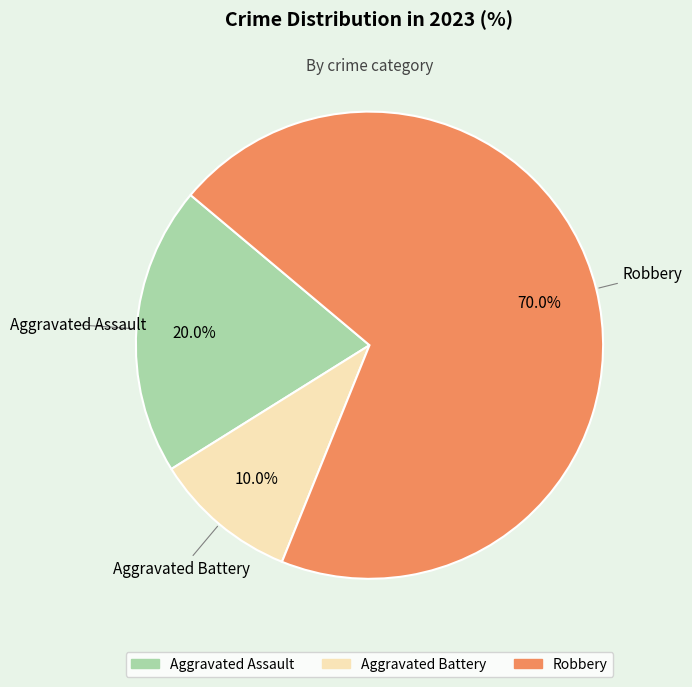

How many segments does this pie chart have?

3